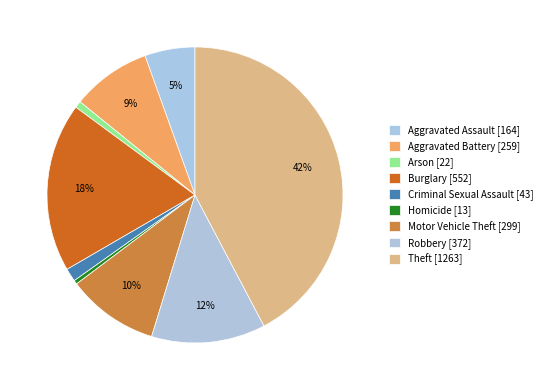

How many slices are in this pie chart?

9